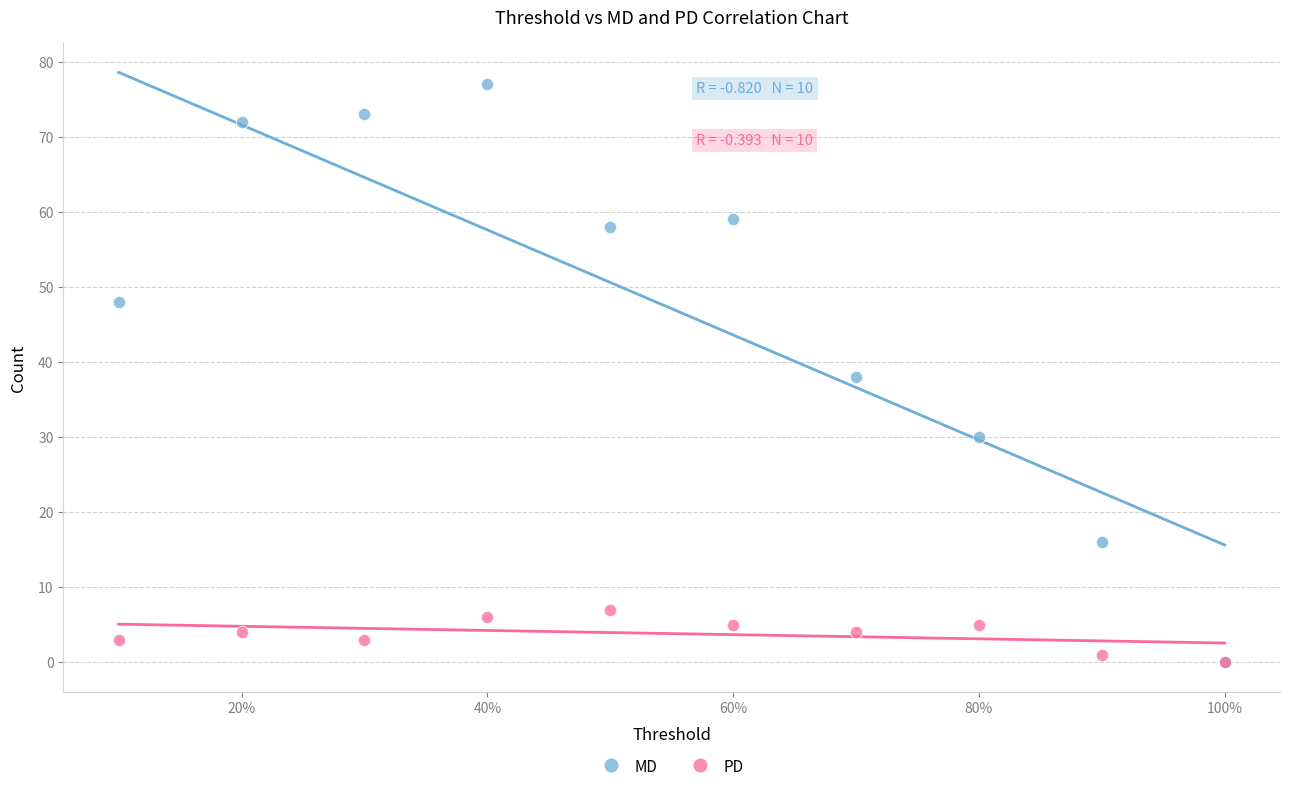

Which series has the widest spread of Y values?

MD